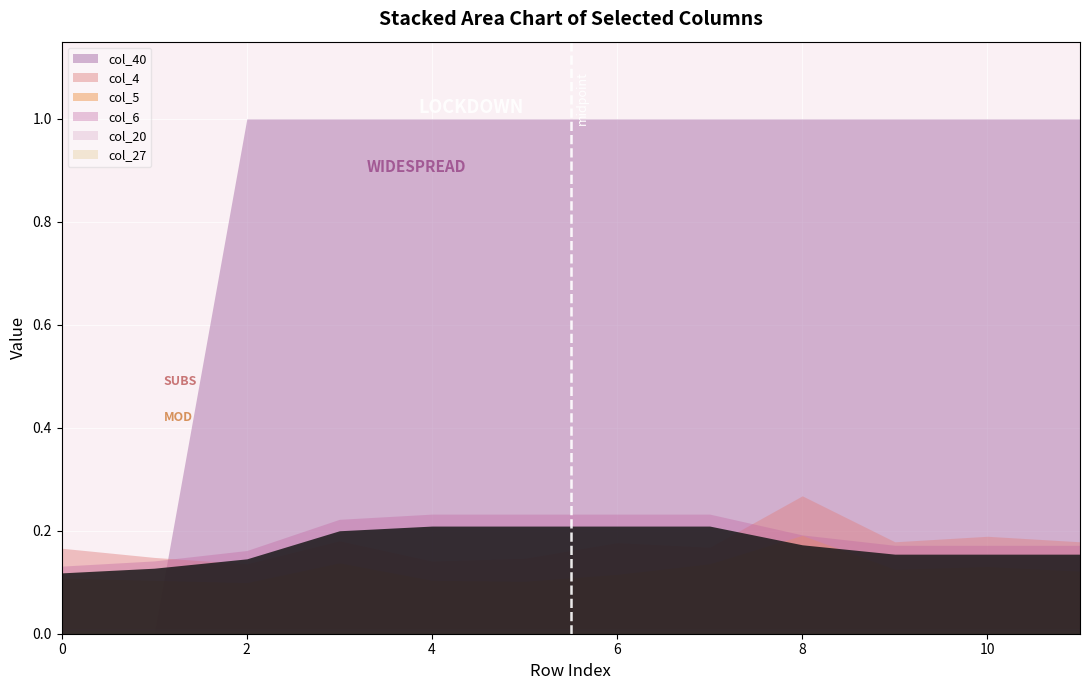

How many values in col_40 are above zero?

10